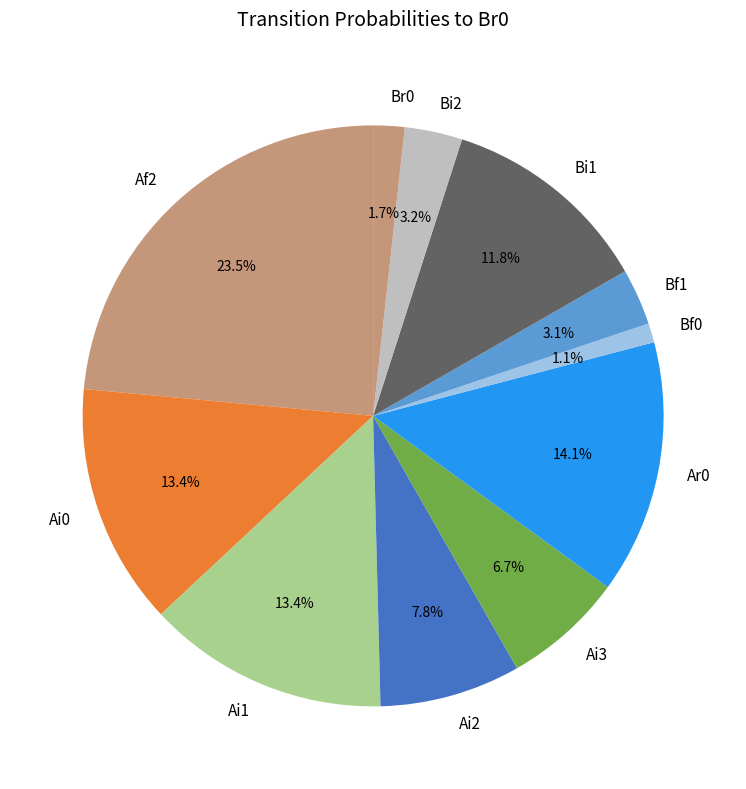

What percentage do Bi1 and Br0 together represent?

13.5%